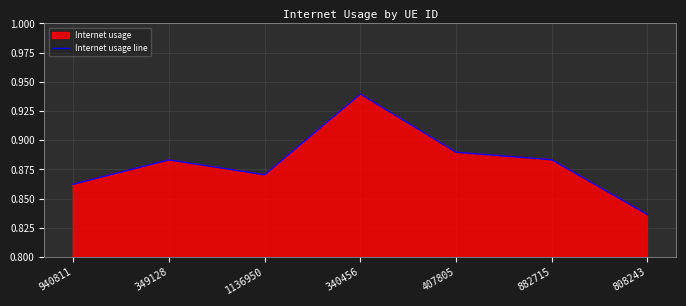

Rank the categories by value from lowest to highest.

808243, 940811, 1136950, 349128, 882715, 407805, 340456